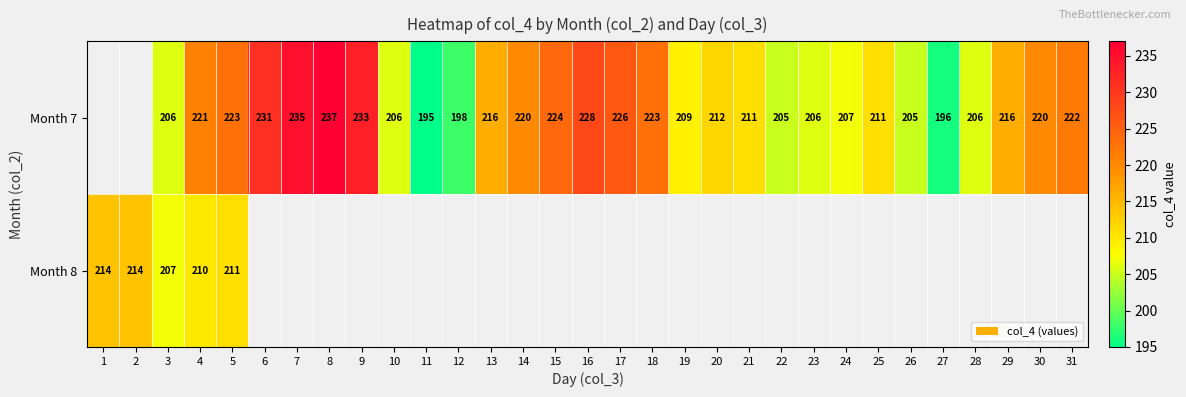

How many series are shown in this chart?

2